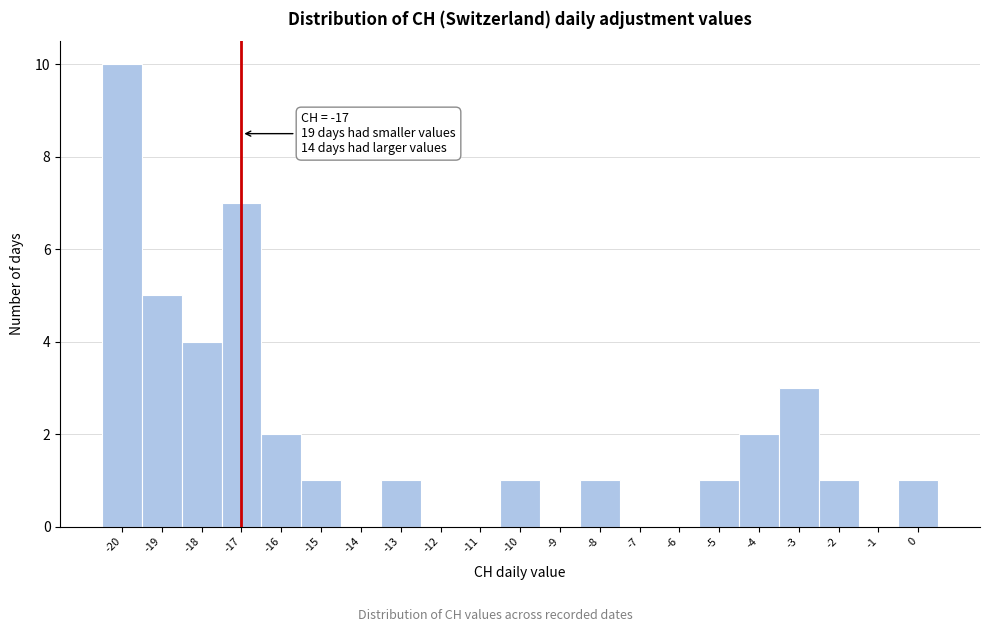

Over which range of the x-axis is the bar tallest?

-20.5 to -19.5